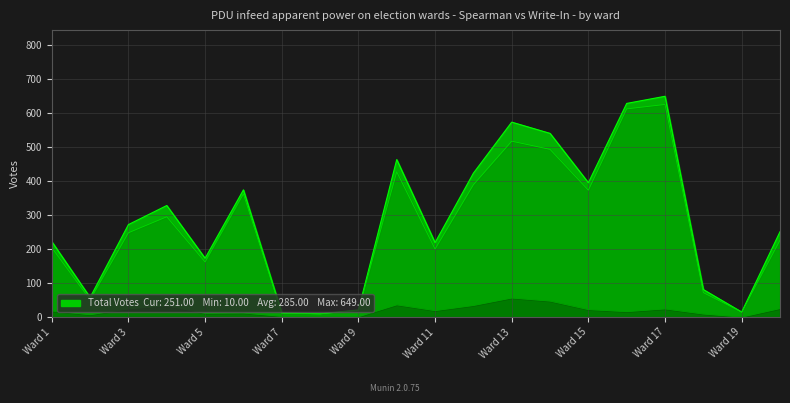

The Total series shows 649 at Ward 17. True or false?

True